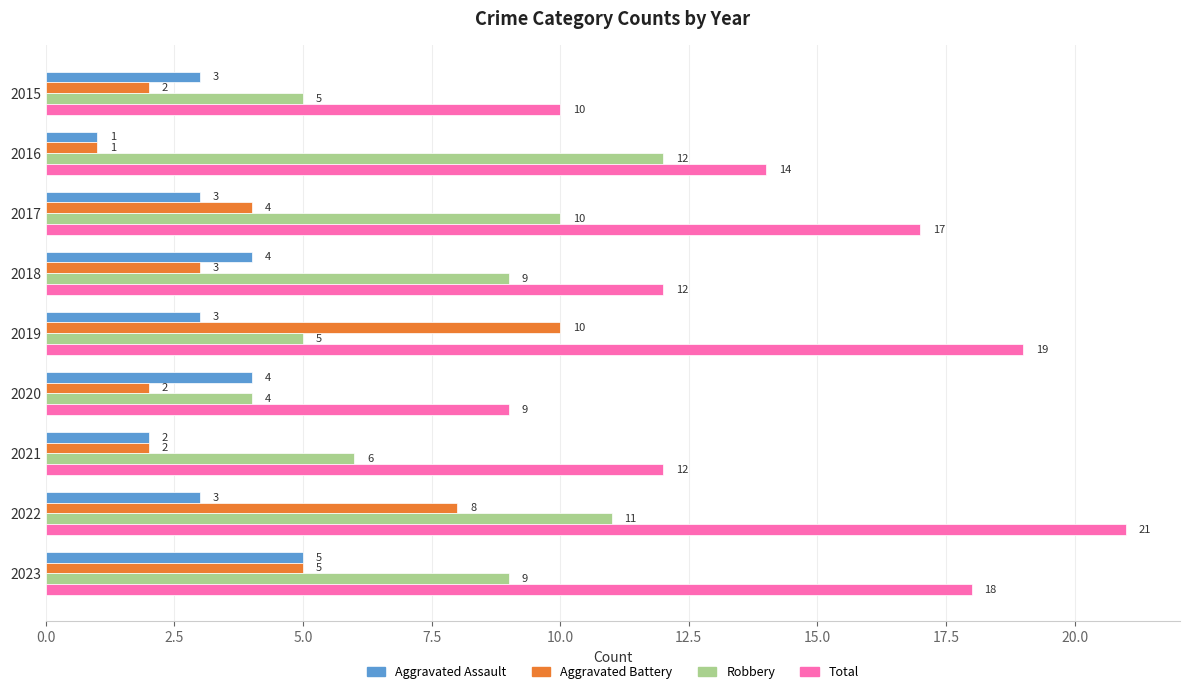

What is the sum of all Robbery values?

71